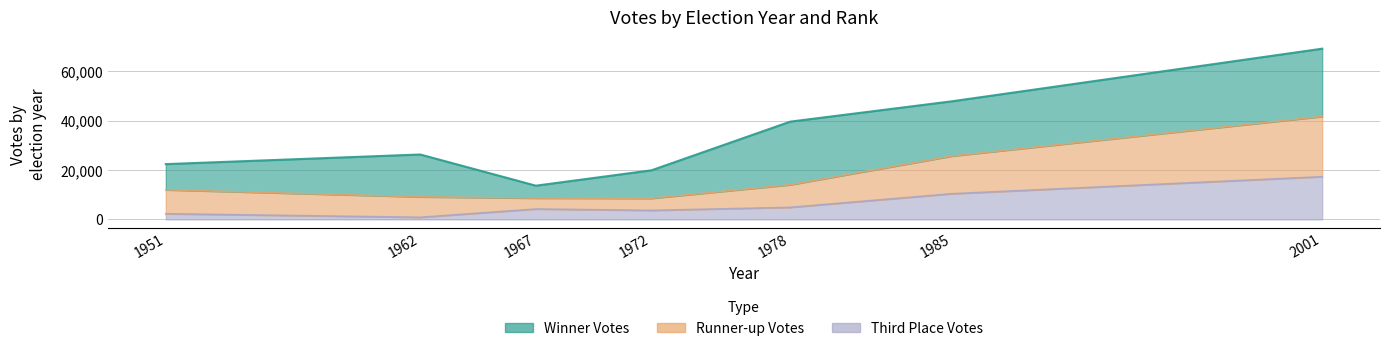

At which category is the sum across all series the highest?

2001